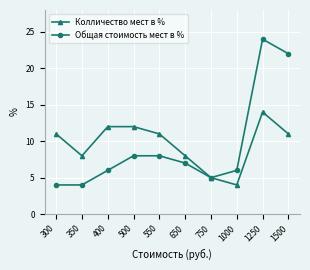

Reading left to right, list all the values displayed in this chart.

Колличество мест в %: 11	8	12	12	11	8	5	4	14	11
Общая стоимость мест в %: 4	4	6	8	8	7	5	6	24	22